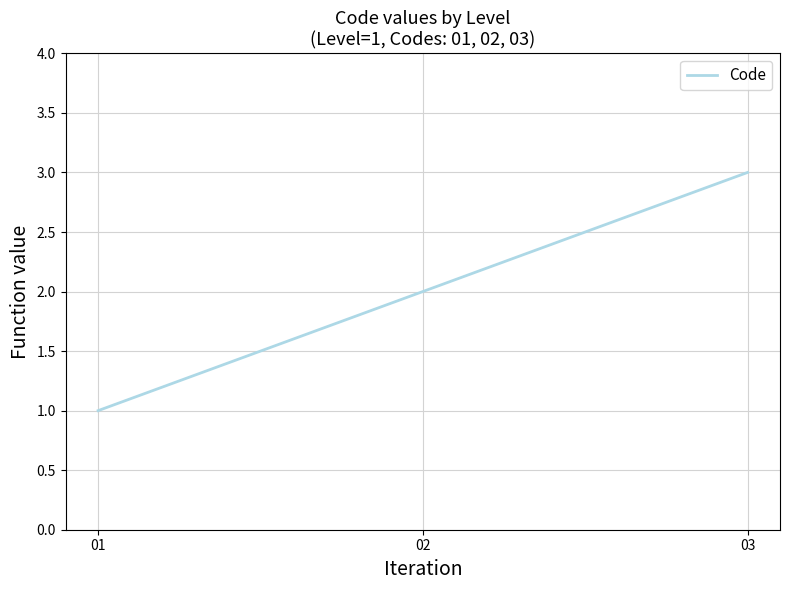

Is it true that the value at 03 is 2?

False